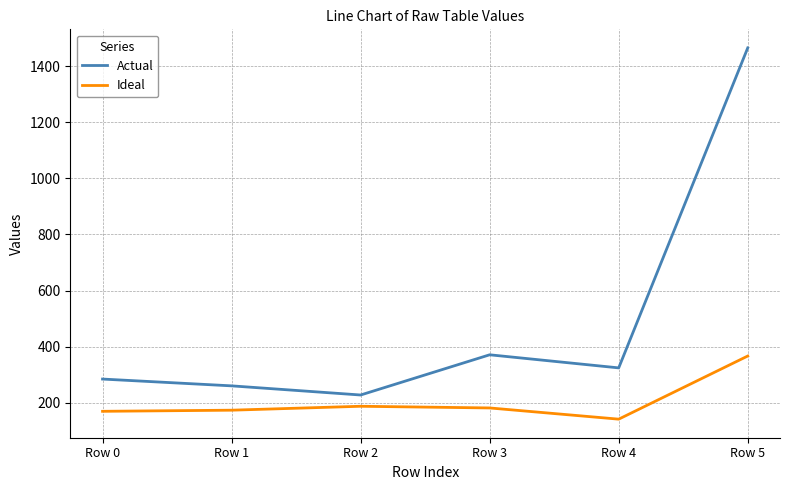

What is the difference between the highest and lowest values at Row 0?

115.1